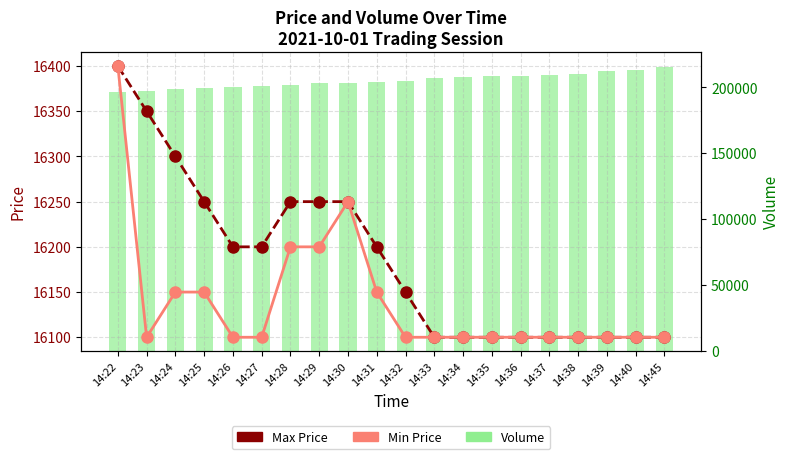

Is it true that Volume equals 215700 at 14:45?

True